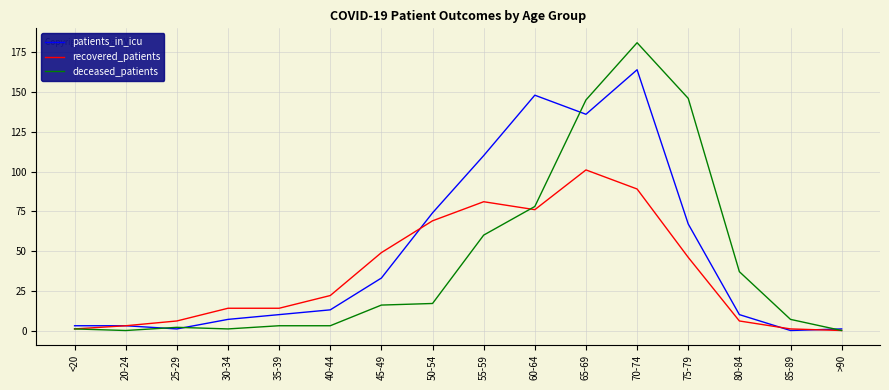

Where is deceased_patients nearest to the value 90?

60-64